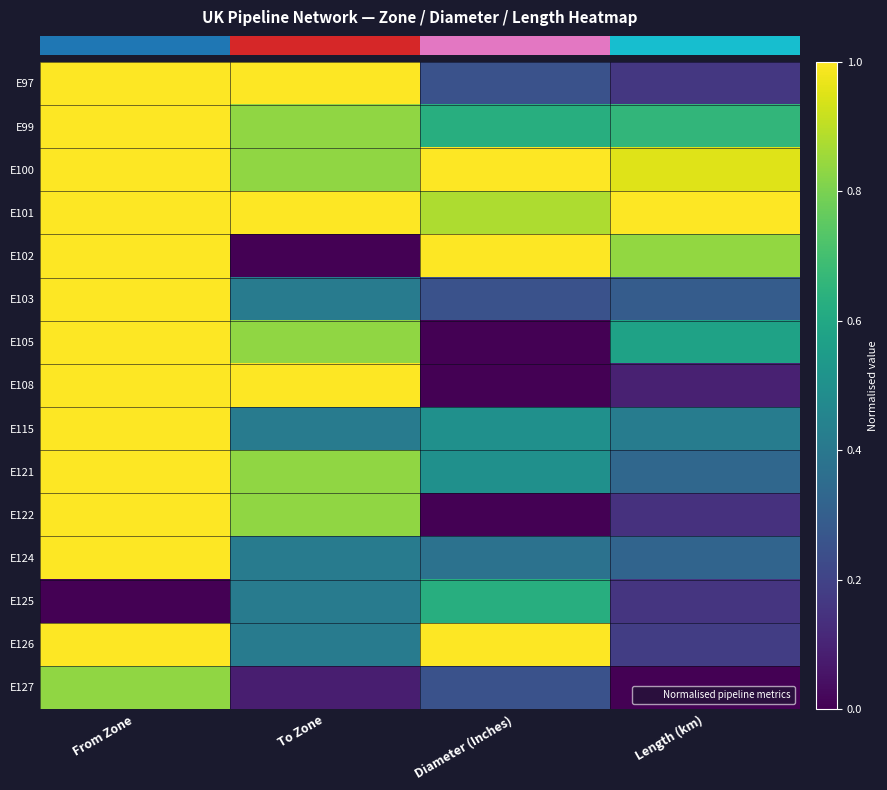

Reading left to right, list all the values displayed in this chart.

row_0: From Zone=1.0	To Zone=1.0	Diameter (Inches)=0.2	Length (km)=0.2
row_1: From Zone=1.0	To Zone=0.8	Diameter (Inches)=0.6	Length (km)=0.7
row_2: From Zone=1.0	To Zone=0.8	Diameter (Inches)=1.0	Length (km)=1.0
row_3: From Zone=1.0	To Zone=1.0	Diameter (Inches)=0.9	Length (km)=1.0
row_4: From Zone=1.0	To Zone=0.0	Diameter (Inches)=1.0	Length (km)=0.8
row_5: From Zone=1.0	To Zone=0.4	Diameter (Inches)=0.2	Length (km)=0.3
row_6: From Zone=1.0	To Zone=0.8	Diameter (Inches)=0.0	Length (km)=0.6
row_7: From Zone=1.0	To Zone=1.0	Diameter (Inches)=0.0	Length (km)=0.1
row_8: From Zone=1.0	To Zone=0.4	Diameter (Inches)=0.5	Length (km)=0.4
row_9: From Zone=1.0	To Zone=0.8	Diameter (Inches)=0.5	Length (km)=0.3
row_10: From Zone=1.0	To Zone=0.8	Diameter (Inches)=0.0	Length (km)=0.1
row_11: From Zone=1.0	To Zone=0.4	Diameter (Inches)=0.4	Length (km)=0.3
row_12: From Zone=0.0	To Zone=0.4	Diameter (Inches)=0.6	Length (km)=0.2
row_13: From Zone=1.0	To Zone=0.4	Diameter (Inches)=1.0	Length (km)=0.2
row_14: From Zone=0.8	To Zone=0.1	Diameter (Inches)=0.2	Length (km)=0.0